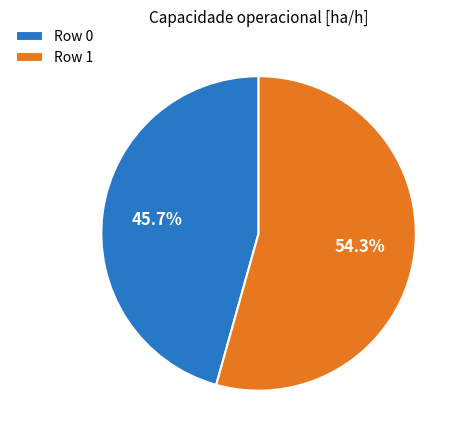

Which category accounts for the majority?

Row 1